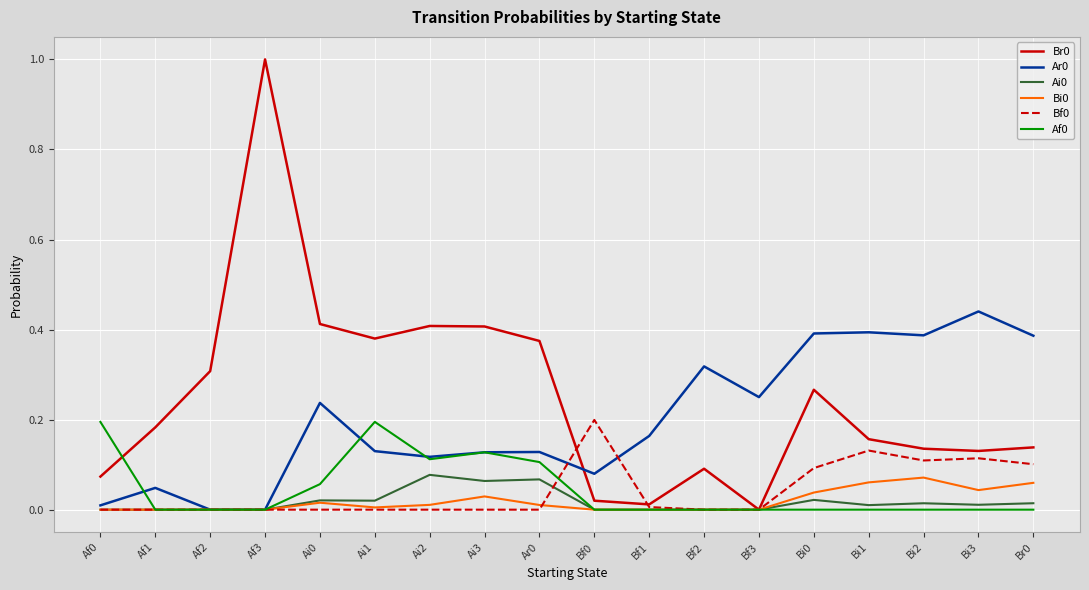

What is the maximum value shown in the chart?

1.0